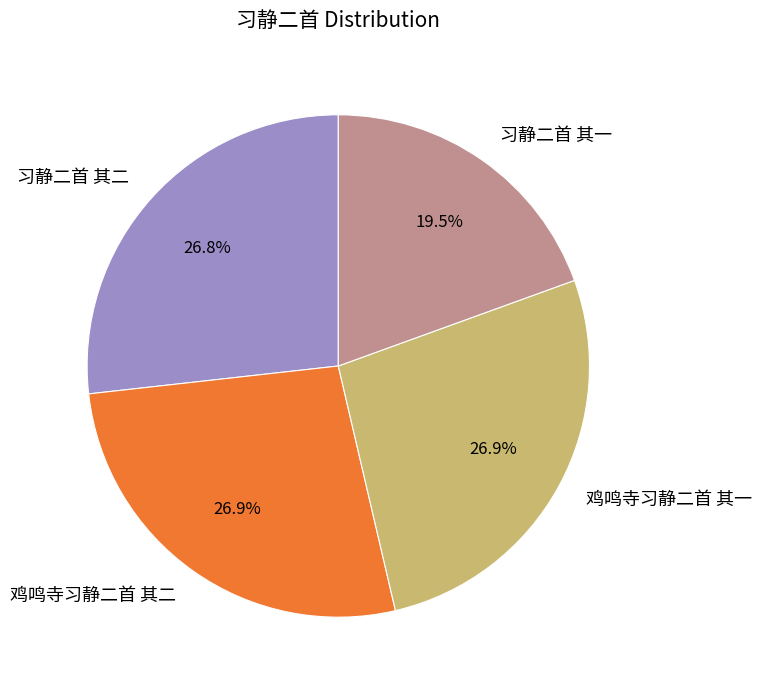

To the nearest percent, what percentage of the pie is 习静二首 其二?

27%